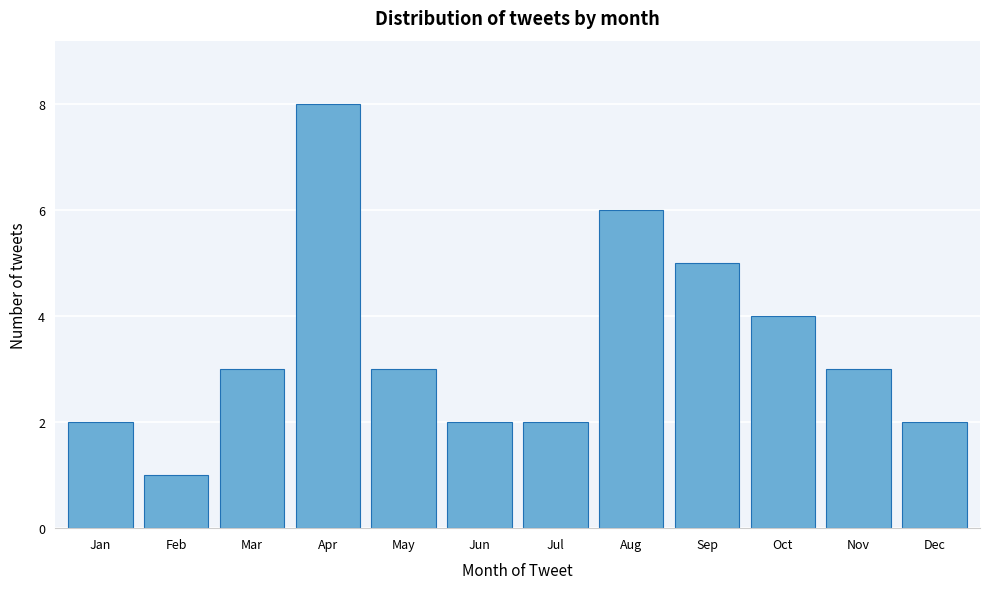

Reading right to left, transcribe all the data shown in this chart.

2	3	4	5	6	2	2	3	8	3	1	2